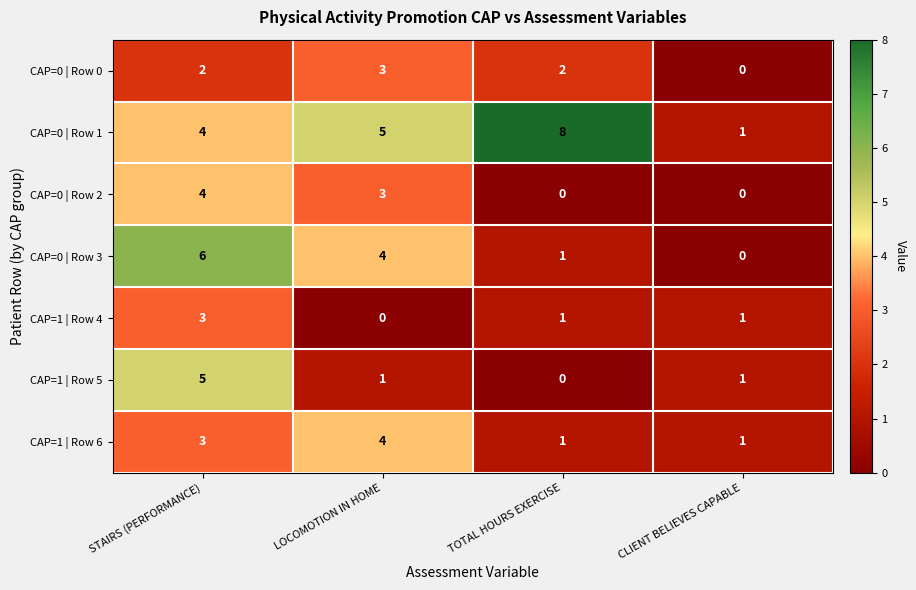

What is the total value across all series at LOCOMOTION IN HOME?

20